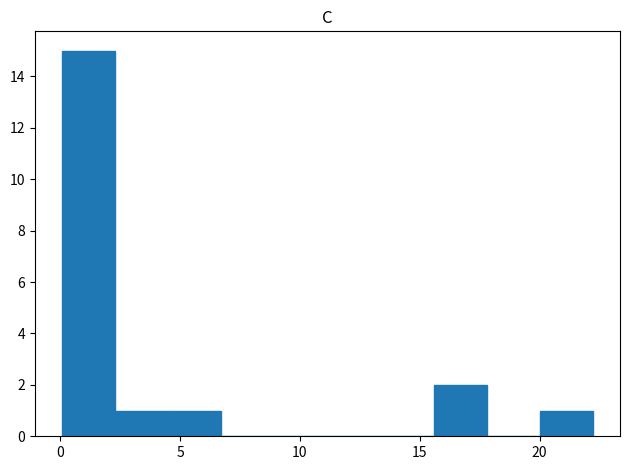

Reading left to right, transcribe this chart: for each bar, give the range it covers on the x-axis and its height. Neither the bar edges nor the heights are printed on the chart, so give them approximately, as read against the axes.

0.0 to 2.5: 15
2.5 to 4.5: 1
4.5 to 6.5: 1
6.5 to 9.0: 0
9.0 to 11.0: 0
11.0 to 13.5: 0
13.5 to 15.5: 0
15.5 to 18.0: 2
18.0 to 20.0: 0
20.0 to 22.0: 1